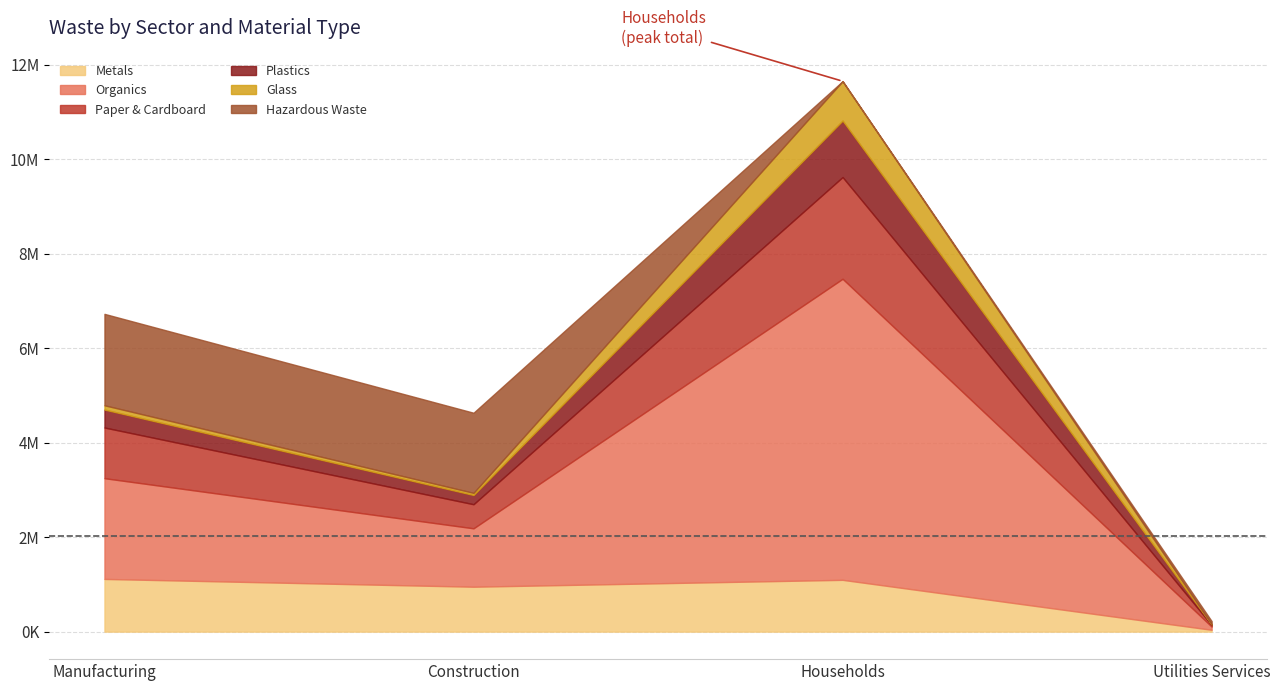

What is the difference between the second highest and minimum values in the Glass series?

87529